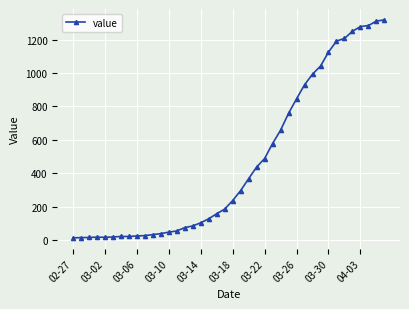

What is the difference between the second highest and second lowest values?

1298